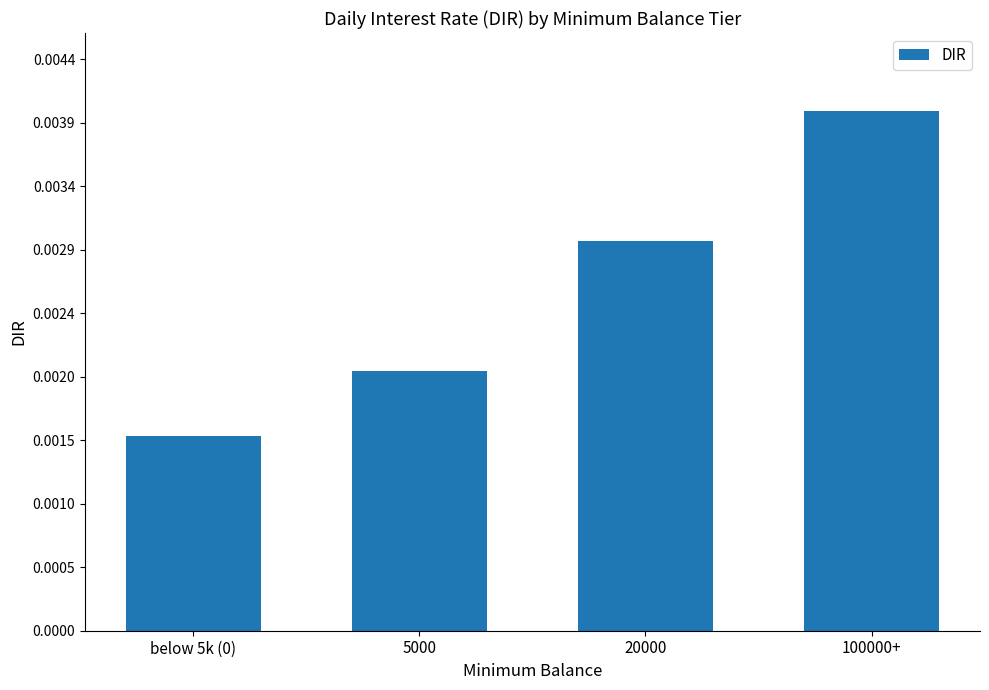

What position from the right is below 5k (0)?

4